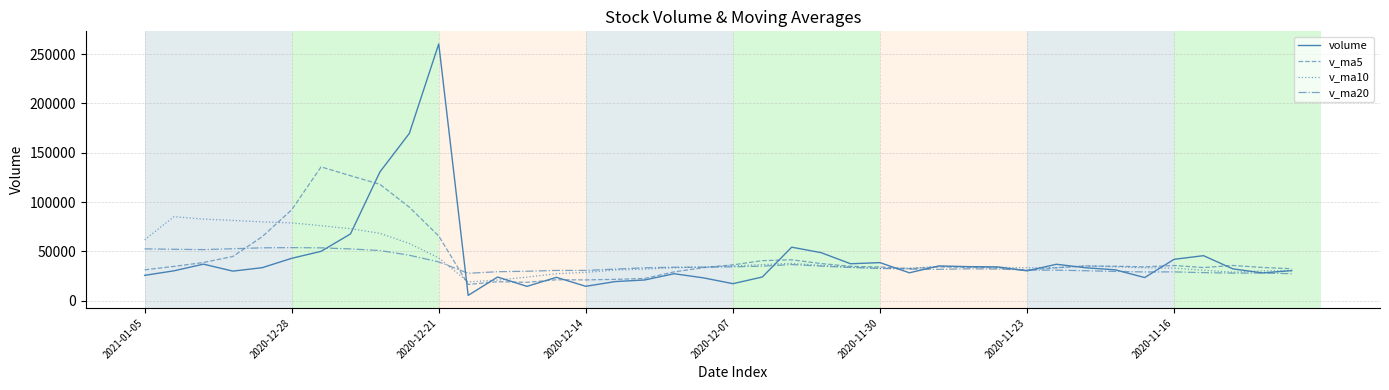

What is the greatest value displayed?

260473.0